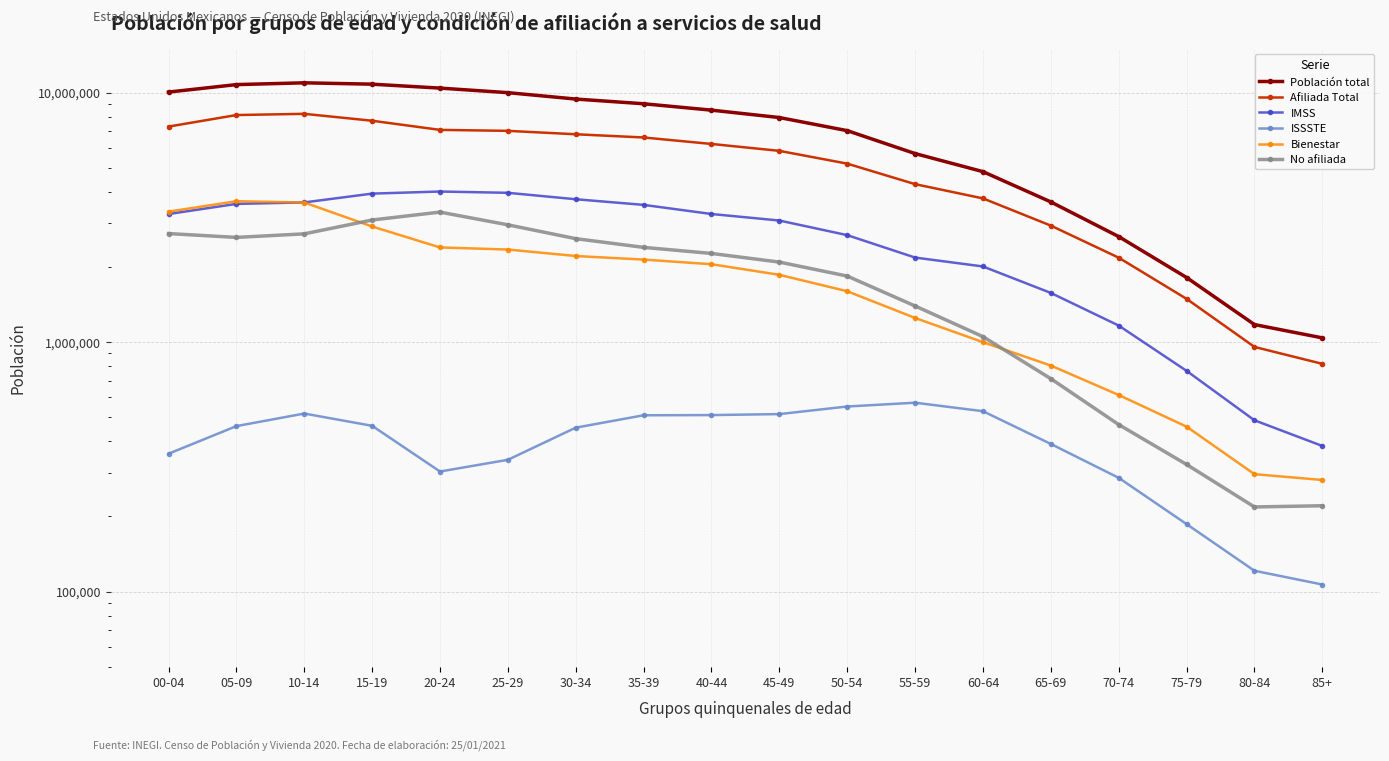

How many values in the No afiliada series are below 2265905?

9